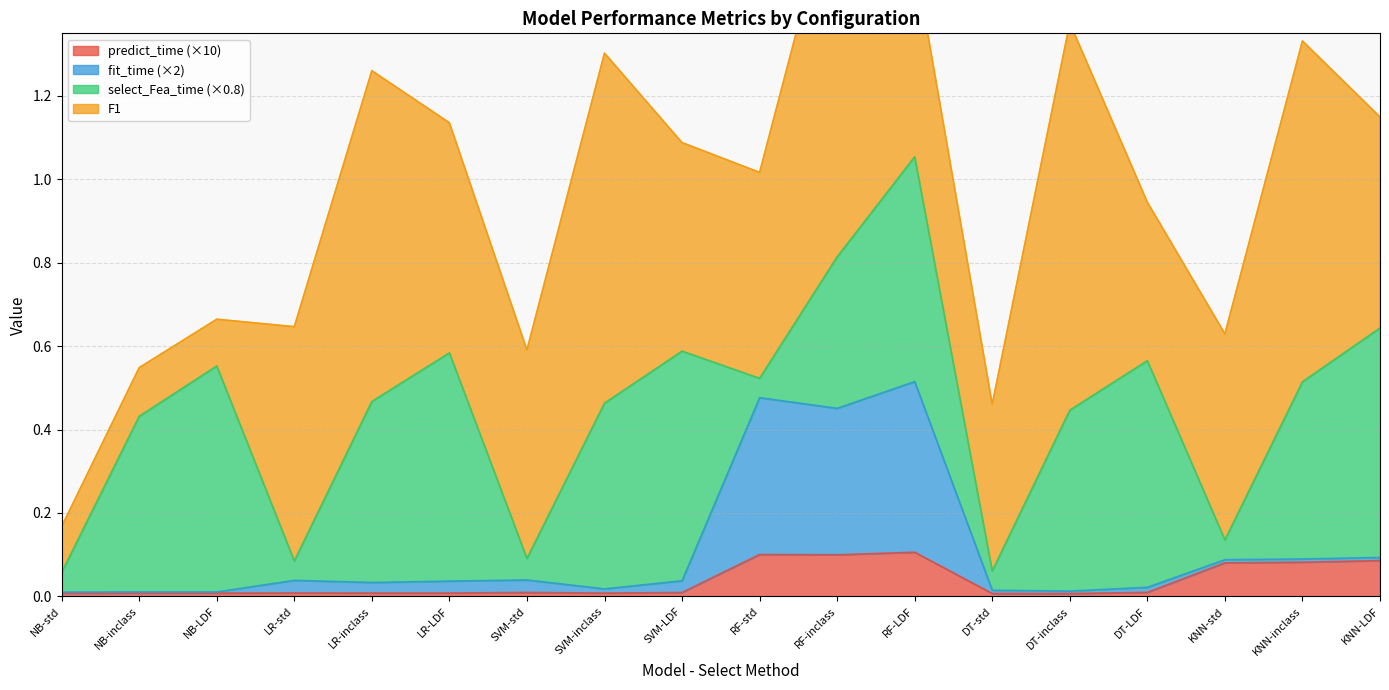

The value of fit_time at LR-inclass is 0.0. True or false?

False